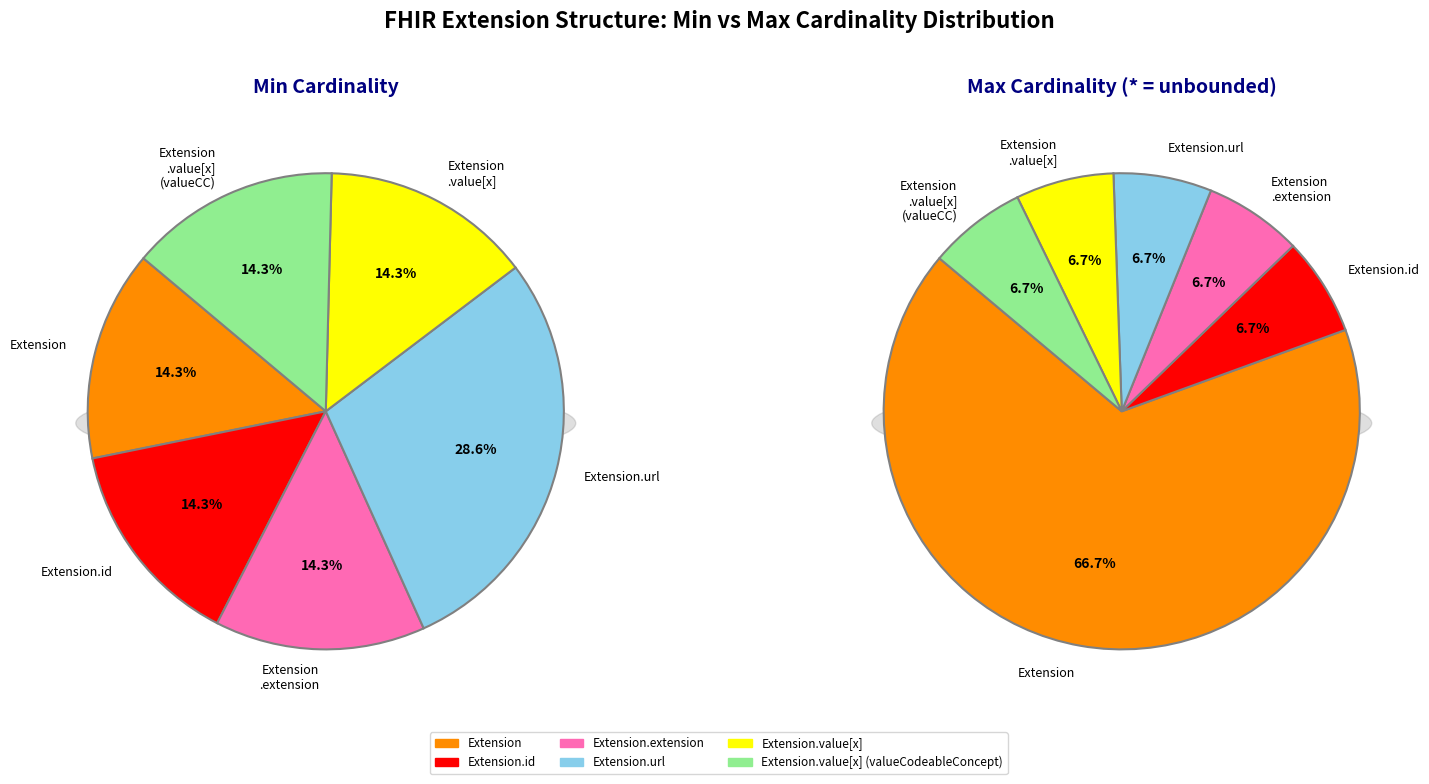

Is there a majority slice in this chart?

Yes